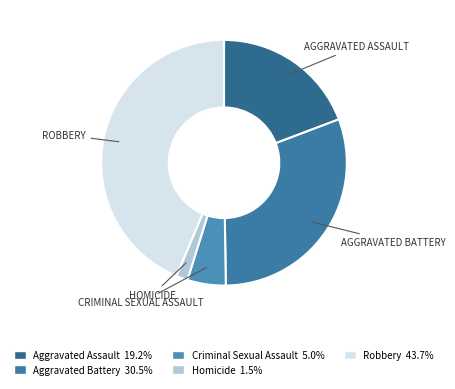

Rank the categories by value from highest to lowest.

Robbery, Aggravated Battery, Aggravated Assault, Criminal Sexual Assault, Homicide